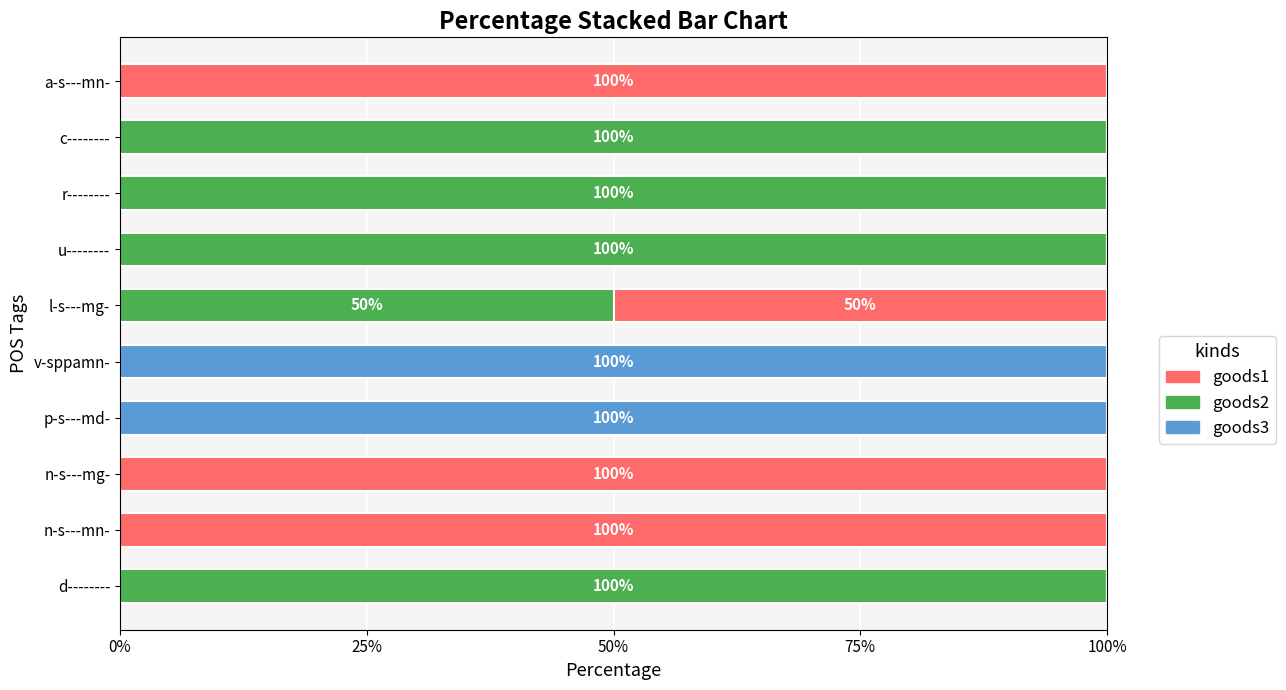

What are all the series names shown in the legend?

goods1, goods2, goods3